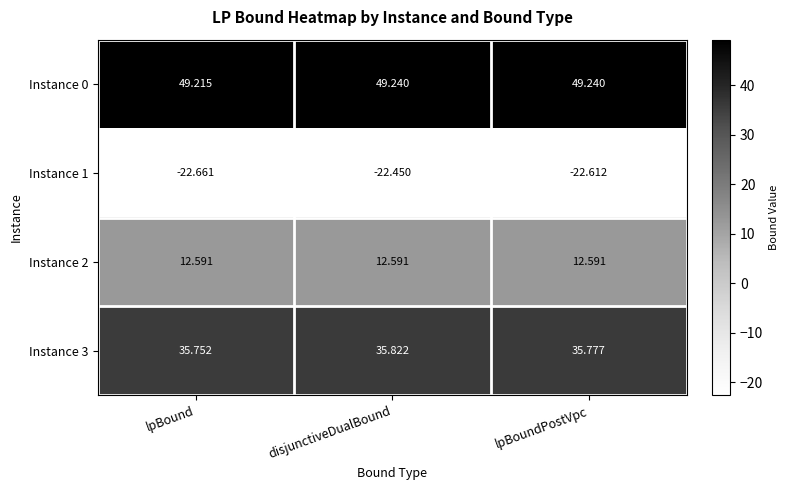

Is the value of Instance 1 at lpBoundPostVpc greater than the value of Instance 3 at lpBound?

No